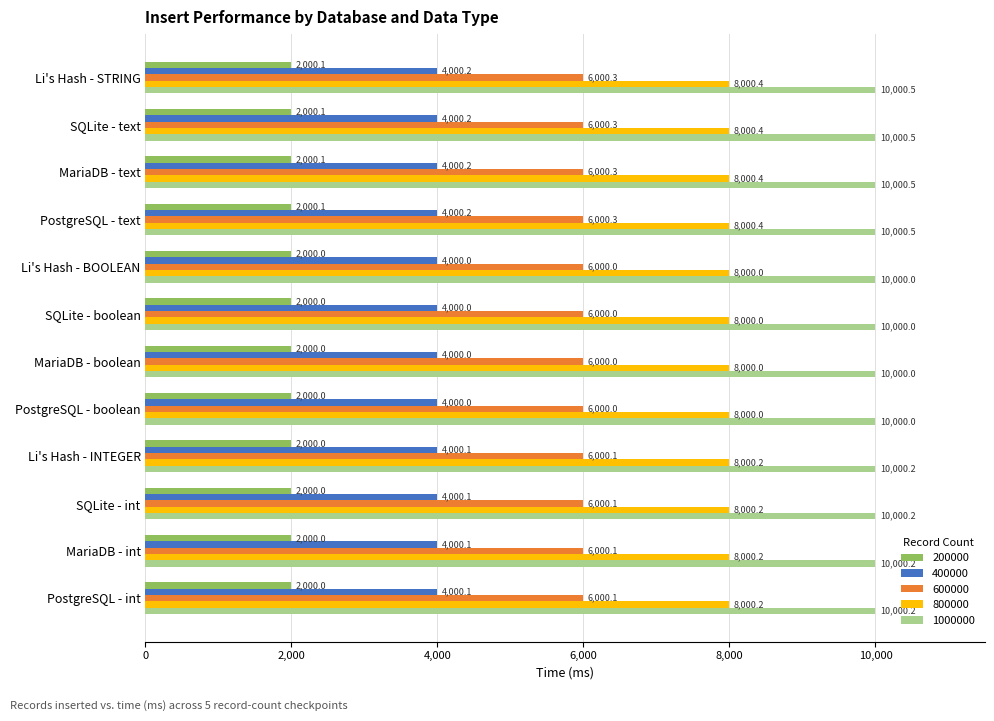

Rank the series by their average value, from lowest to highest.

200000, 400000, 600000, 800000, 1000000